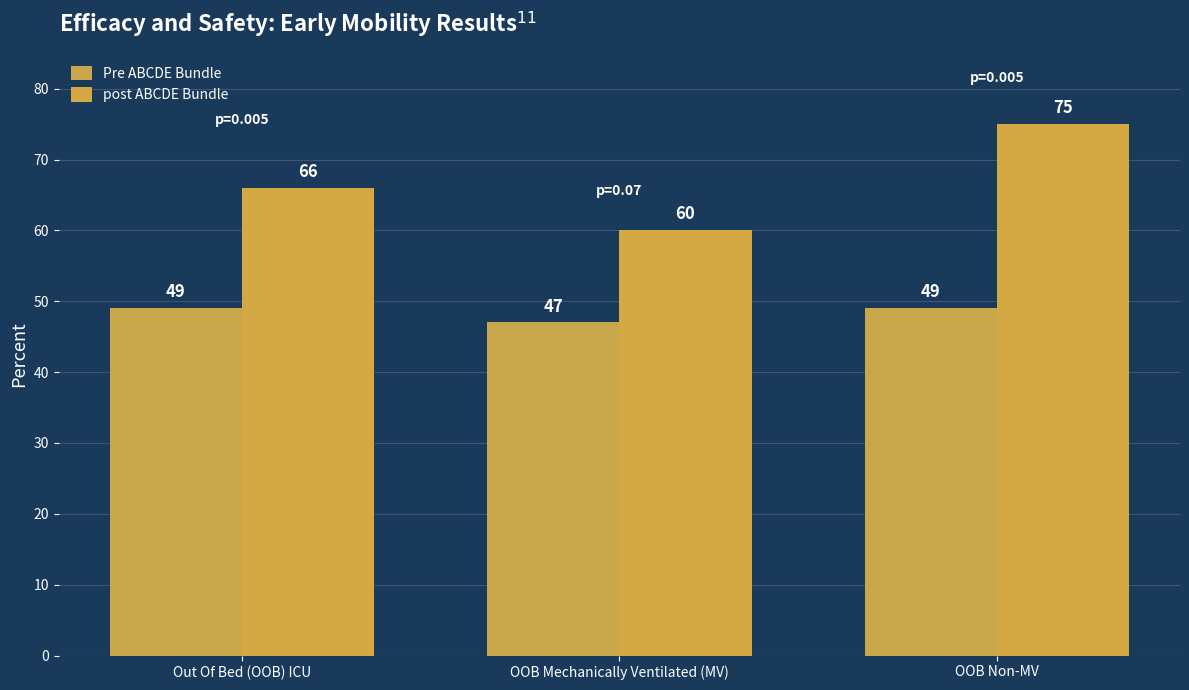

At which category is the sum across all series the highest?

OOB Non-MV